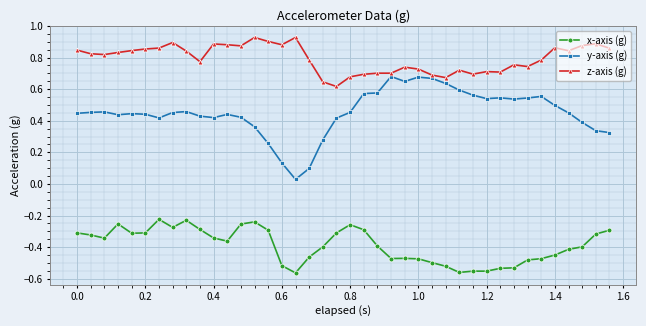

How many categories are shown in the chart?

40